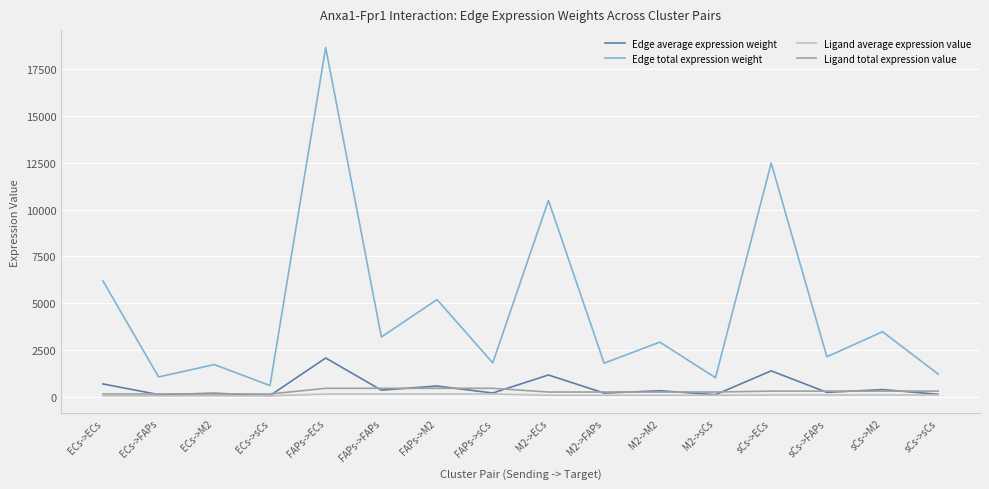

Which series has the widest spread of values?

Edge total expression weight